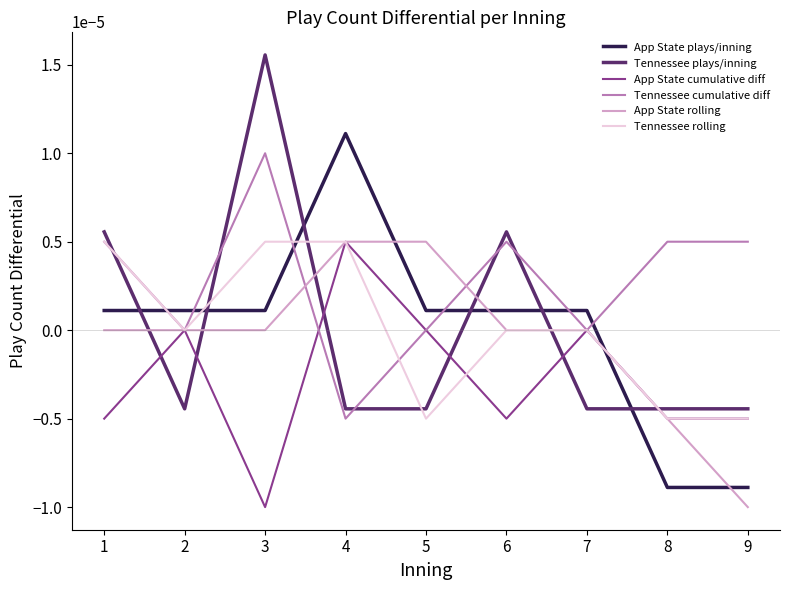

Which series changed the most between 3 and 9?

Tennessee plays/inning